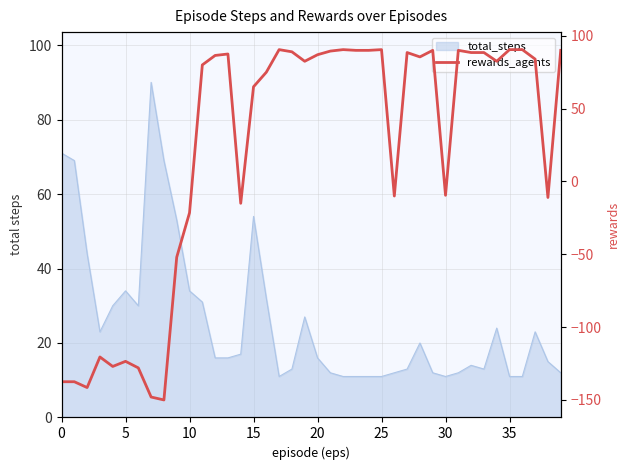

What is the smallest value displayed?

-150.0